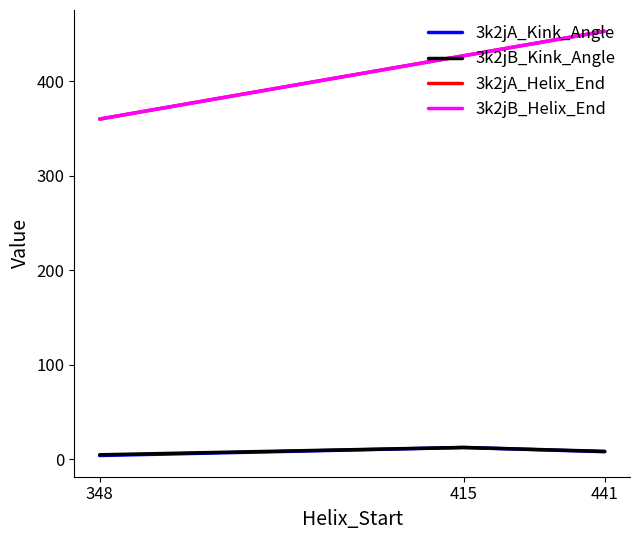

Where is 3k2jA_Helix_End nearest to the value 406?

415